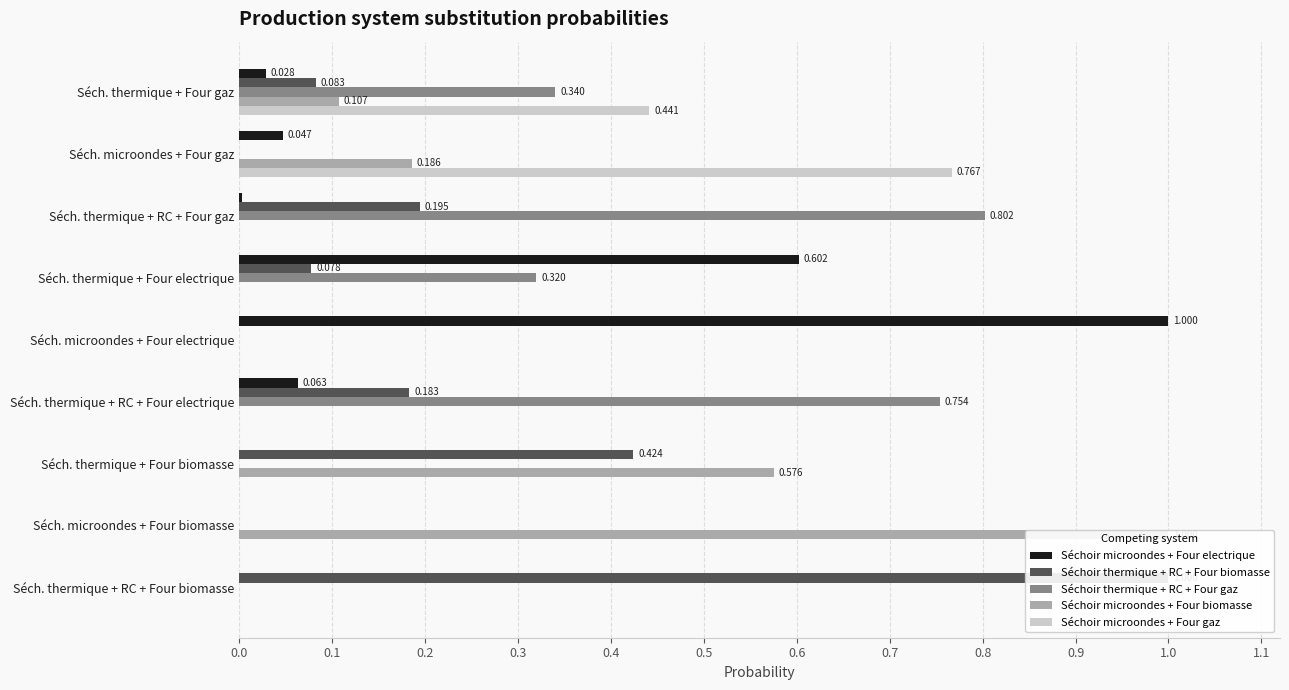

Reading left to right, transcribe all the data shown in this chart.

Séchoir microondes + Four electrique: 0.0	0.0	0.0	0.6	1.0	0.1	0.0	0.0	0.0
Séchoir thermique + RC + Four biomasse: 0.1	0.0	0.2	0.1	0.0	0.2	0.4	0.0	1.0
Séchoir thermique + RC + Four gaz: 0.3	0.0	0.8	0.3	0.0	0.8	0.0	0.0	0.0
Séchoir microondes + Four biomasse: 0.1	0.2	0.0	0.0	0.0	0.0	0.6	1.0	0.0
Séchoir microondes + Four gaz: 0.4	0.8	0.0	0.0	0.0	0.0	0.0	0.0	0.0